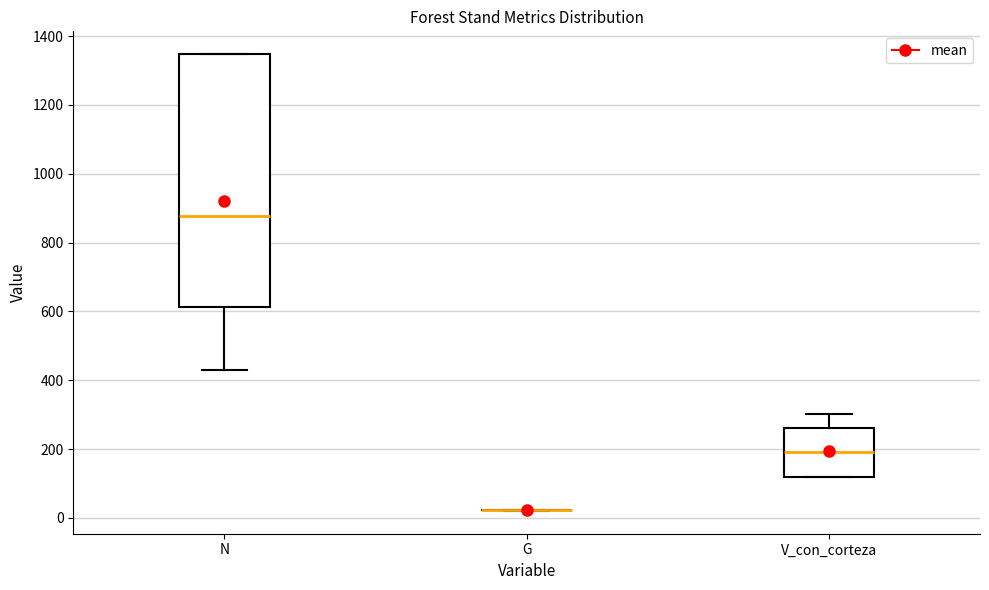

Reading left to right, read every box against the y-axis: the position of its median line, the range the box covers, and the ends of its whiskers. The values are not printed on the chart, so give them approximately, as read against the axis.

N: median 880, box 620 to 1340, whiskers 420 to 1340
G: box collapsed to a line at 20, whiskers 20 to 20
V_con_corteza: median 200, box 120 to 260, whiskers 120 to 300